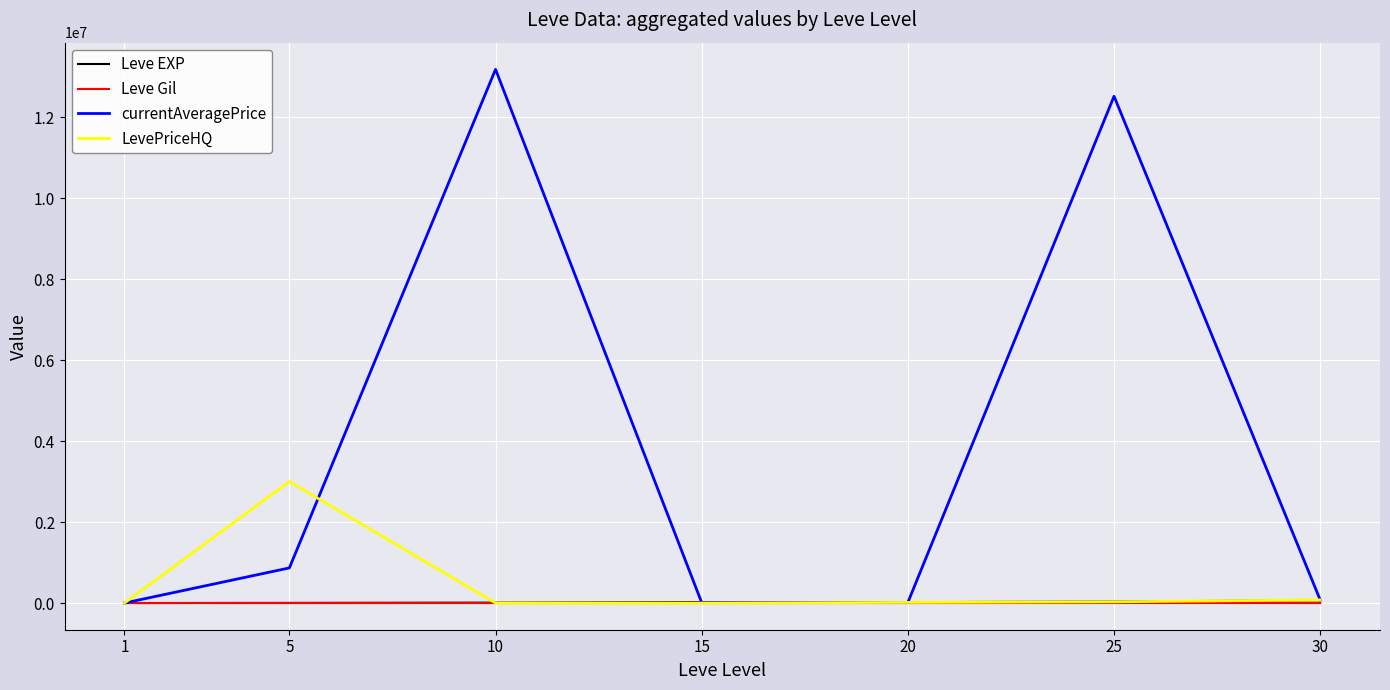

The LevePriceHQ series shows 30000.0 at 25. True or false?

True